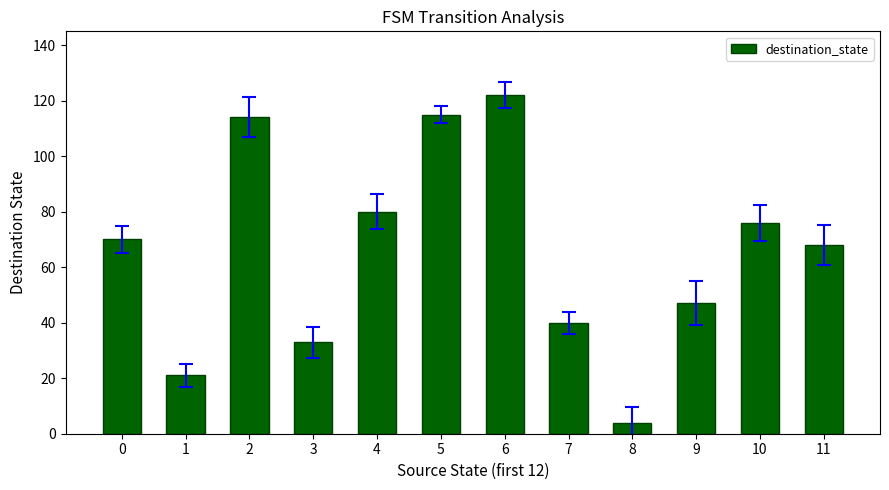

What is the change in value from 5 to 11?

-47